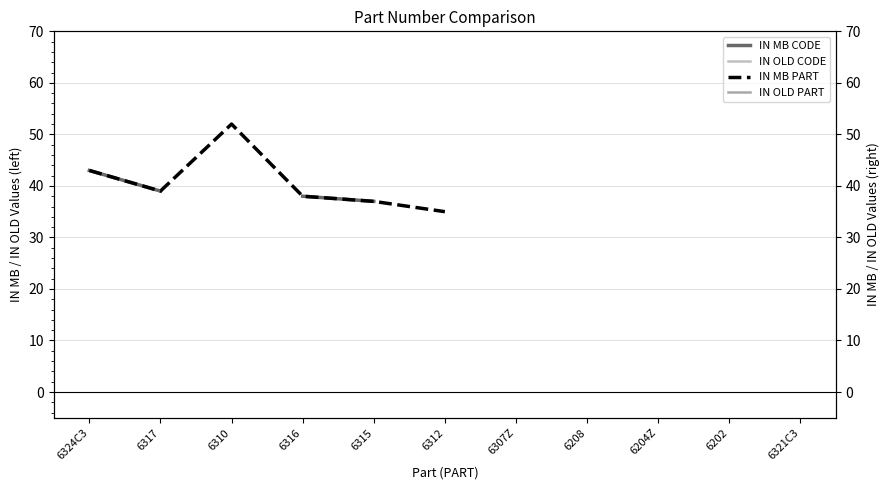

What is the label of the 3rd point from the left?

6310